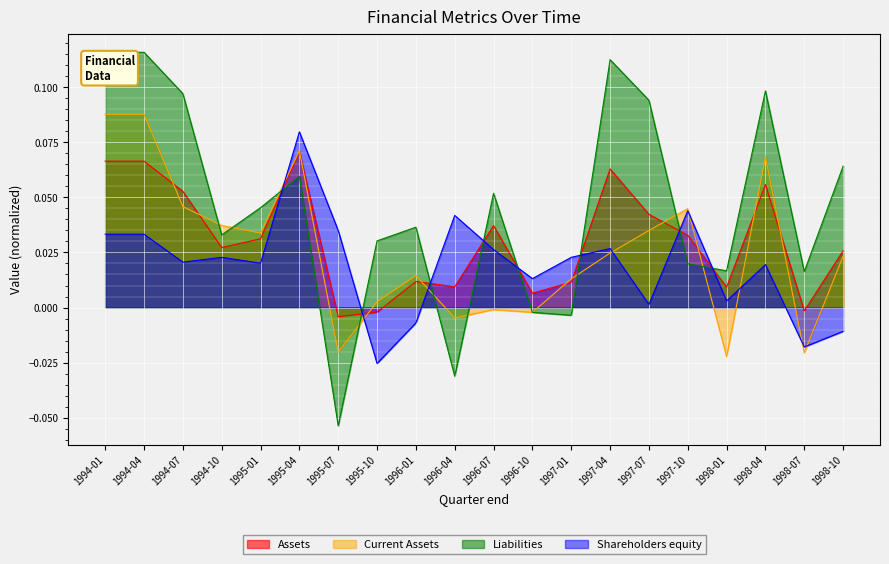

Which series ends up on top after the final intersection of Liabilities and Shareholders equity?

Liabilities